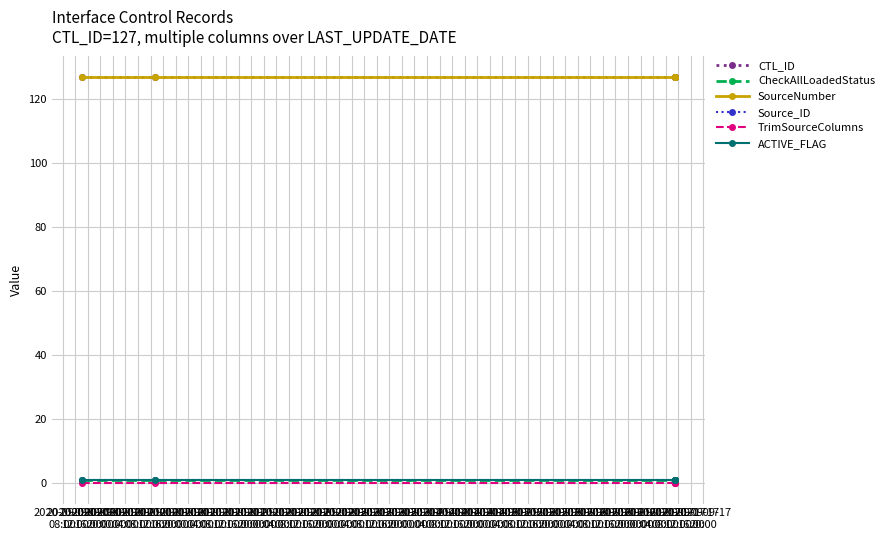

True or false: SourceNumber and Source_ID cross at least once.

False